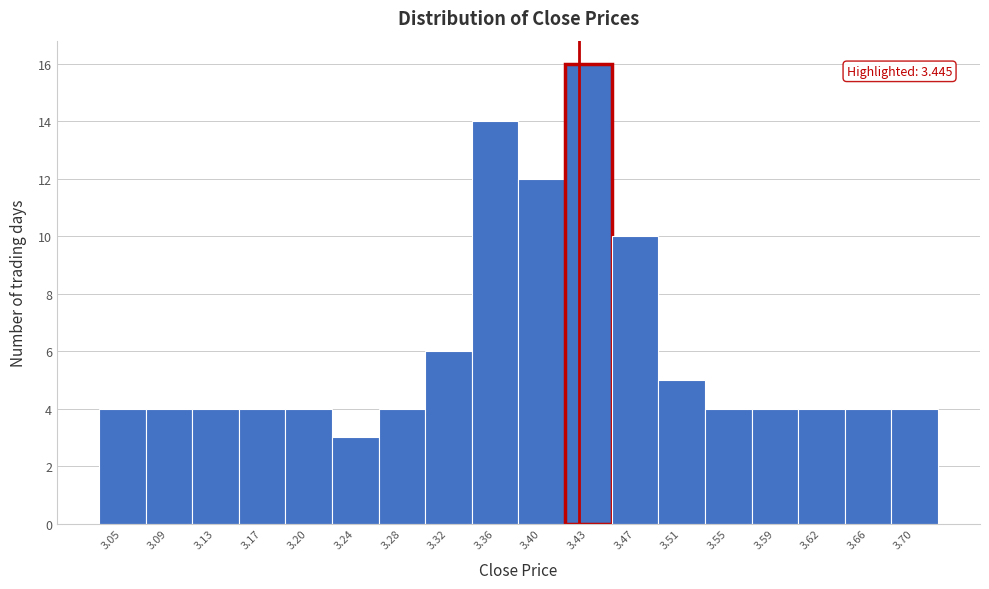

Reading left to right, transcribe all the data shown in this chart.

4	4	4	4	4	3	4	6	14	12	16	10	5	4	4	4	4	4